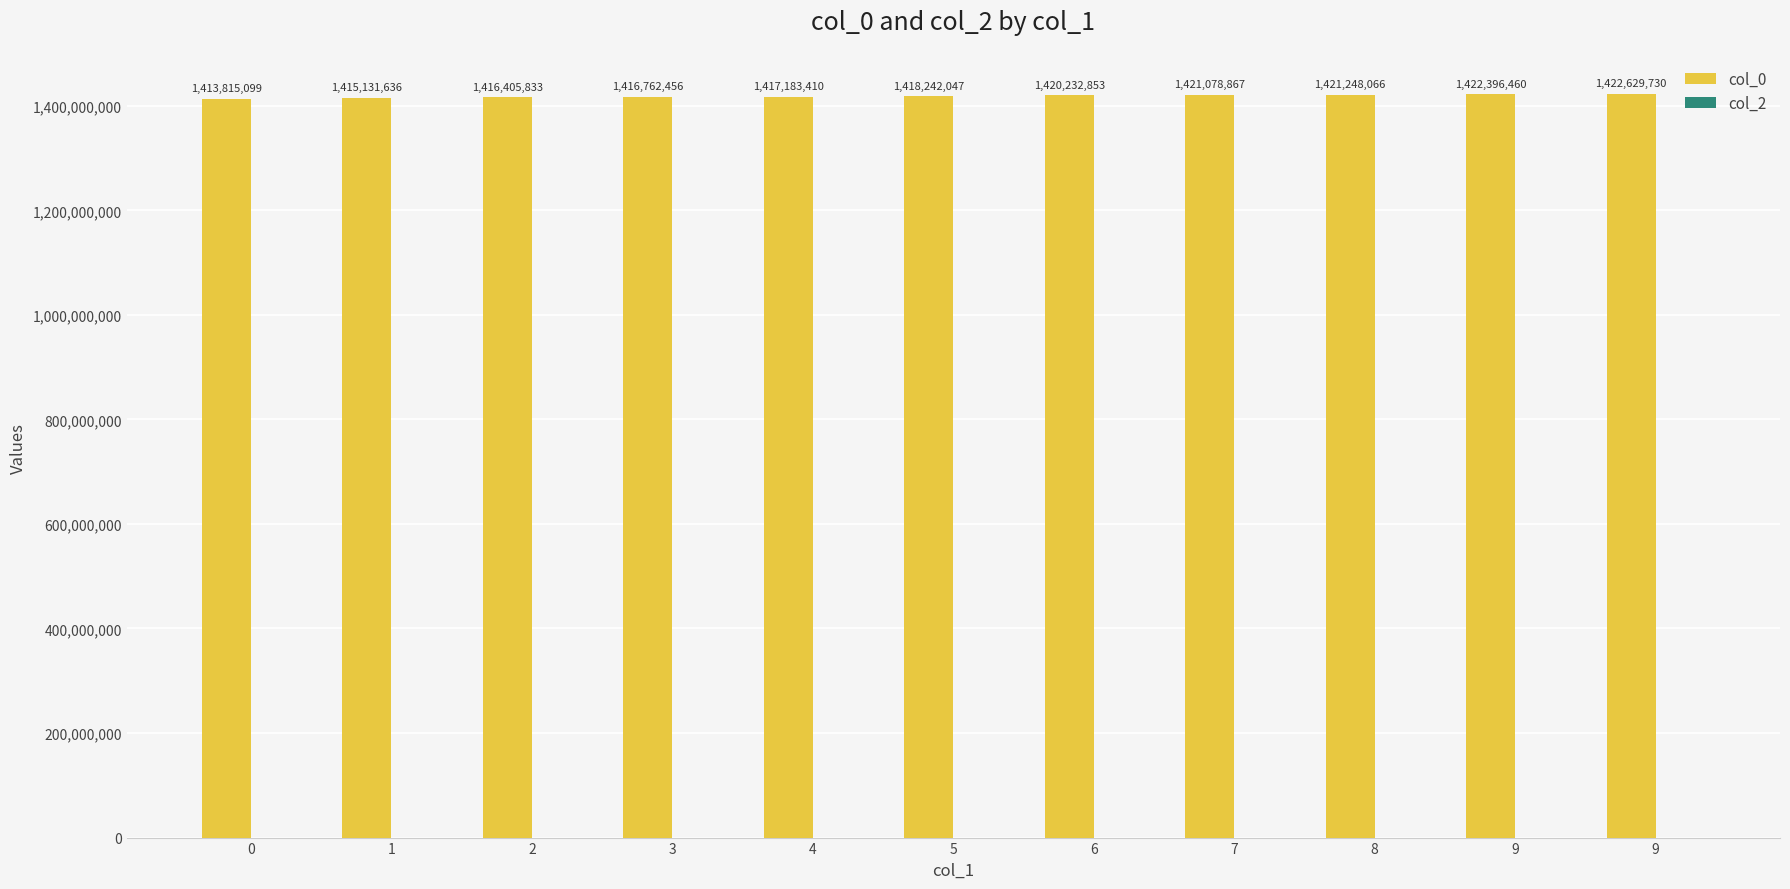

Reading right to left, extract all data points from this chart.

col_0: 1422629730	1422396460	1421248066	1421078867	1420232853	1418242047	1417183410	1416762456	1416405833	1415131636	1413815099
col_2: 0	0	0	0	0	0	0	0	0	0	0